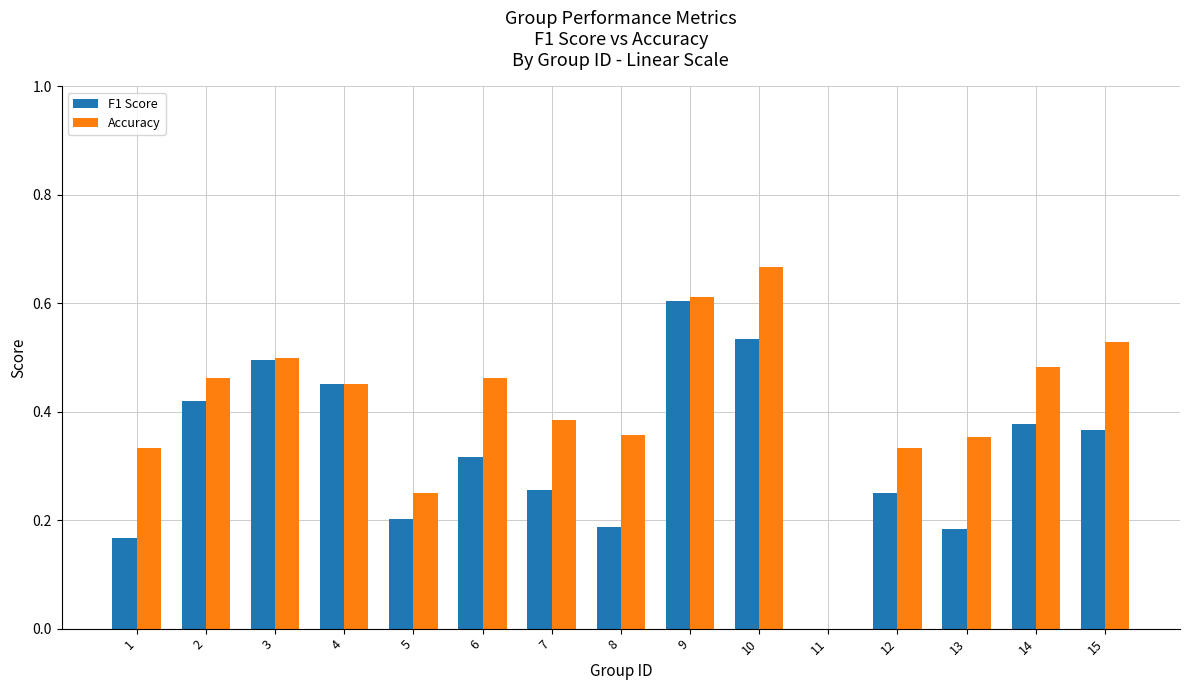

Which series has the largest total across all categories?

Accuracy